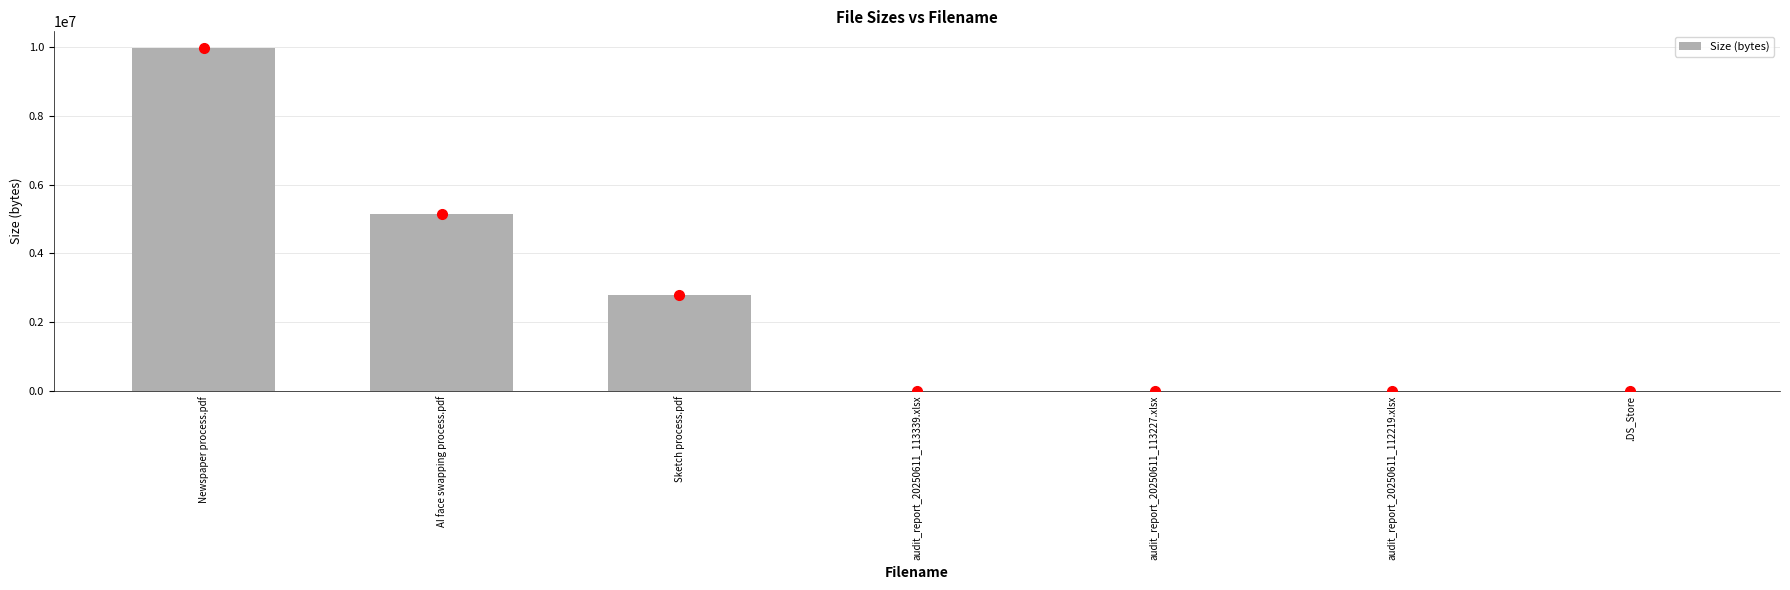

Which has a higher value, audit_report_20250611_113339.xlsx or Sketch process.pdf?

Sketch process.pdf